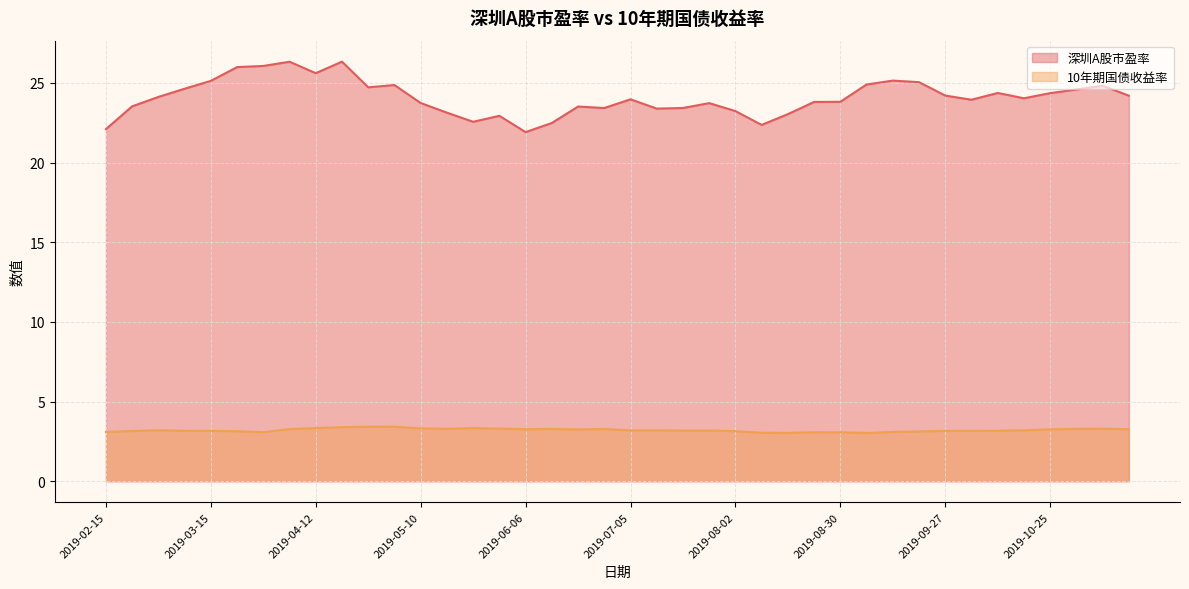

True or false: 10年期国债收益率 and 深圳A股市盈率 intersect in this chart.

False